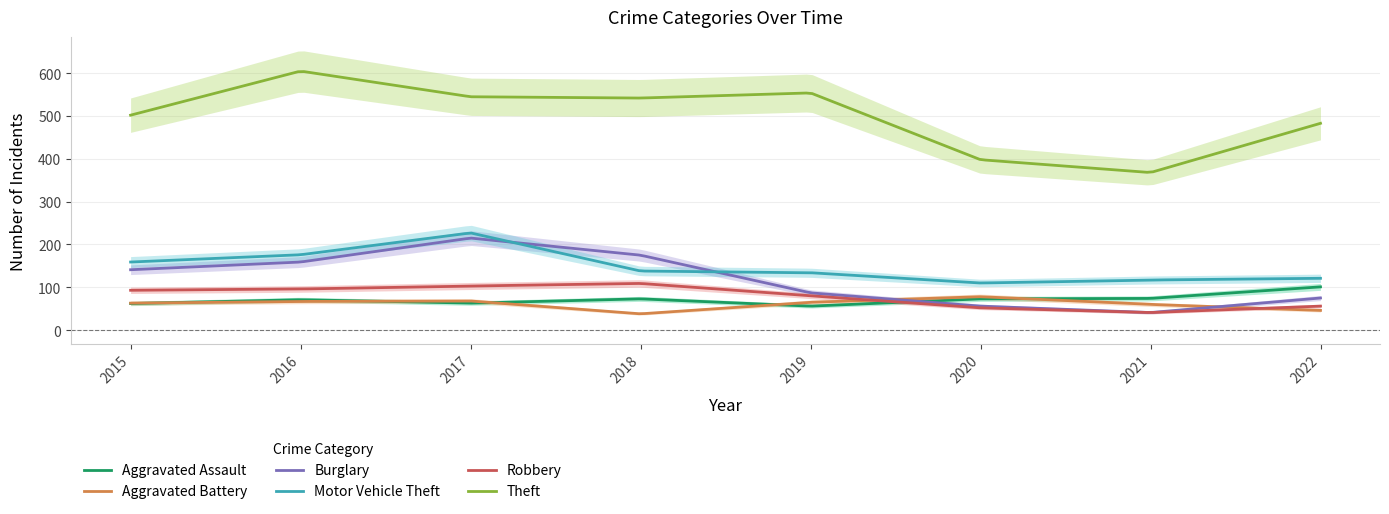

Which label corresponds to the smallest value in the chart?

2018